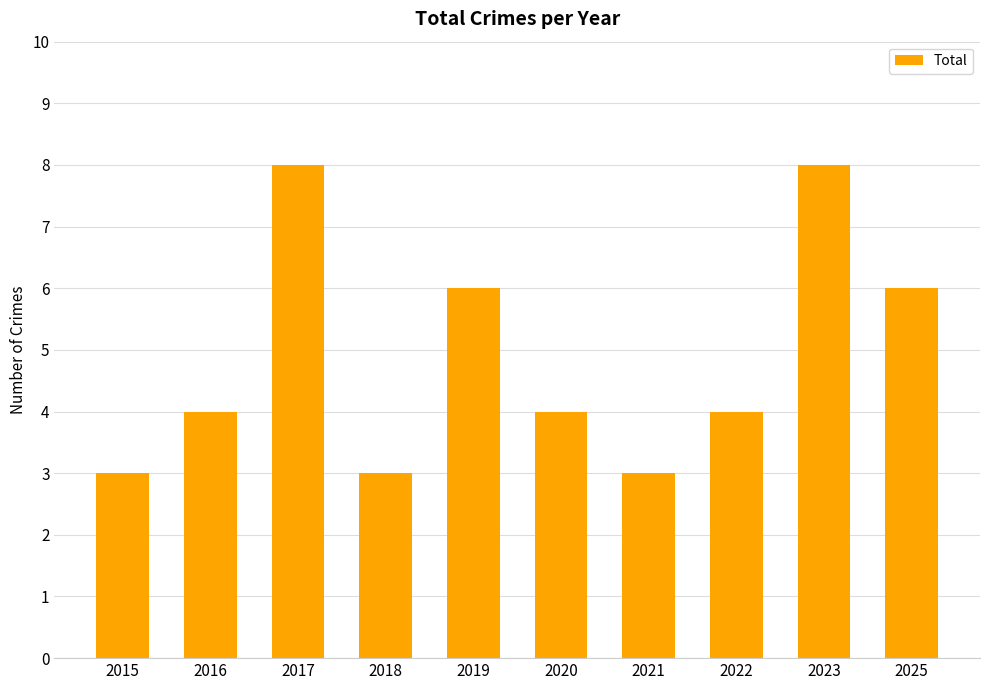

The chart shows a value of 5 at 2015. True or false?

False